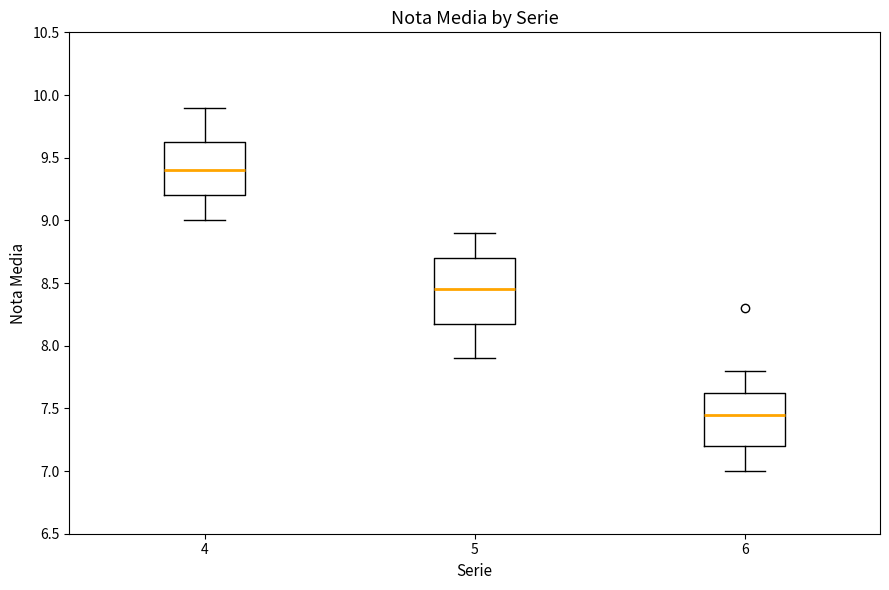

Reading left to right, transcribe this box plot: for each box, give where its median line is, the range the box spans, and where its two whiskers end, as read against the y-axis. The values are not printed on the chart, so give them approximately, as read against the axis.

4: median 9.40, box 9.20 to 9.65, whiskers 9.00 to 9.90
5: median 8.45, box 8.20 to 8.70, whiskers 7.90 to 8.90
6: median 7.45, box 7.20 to 7.65, whiskers 7.00 to 7.80